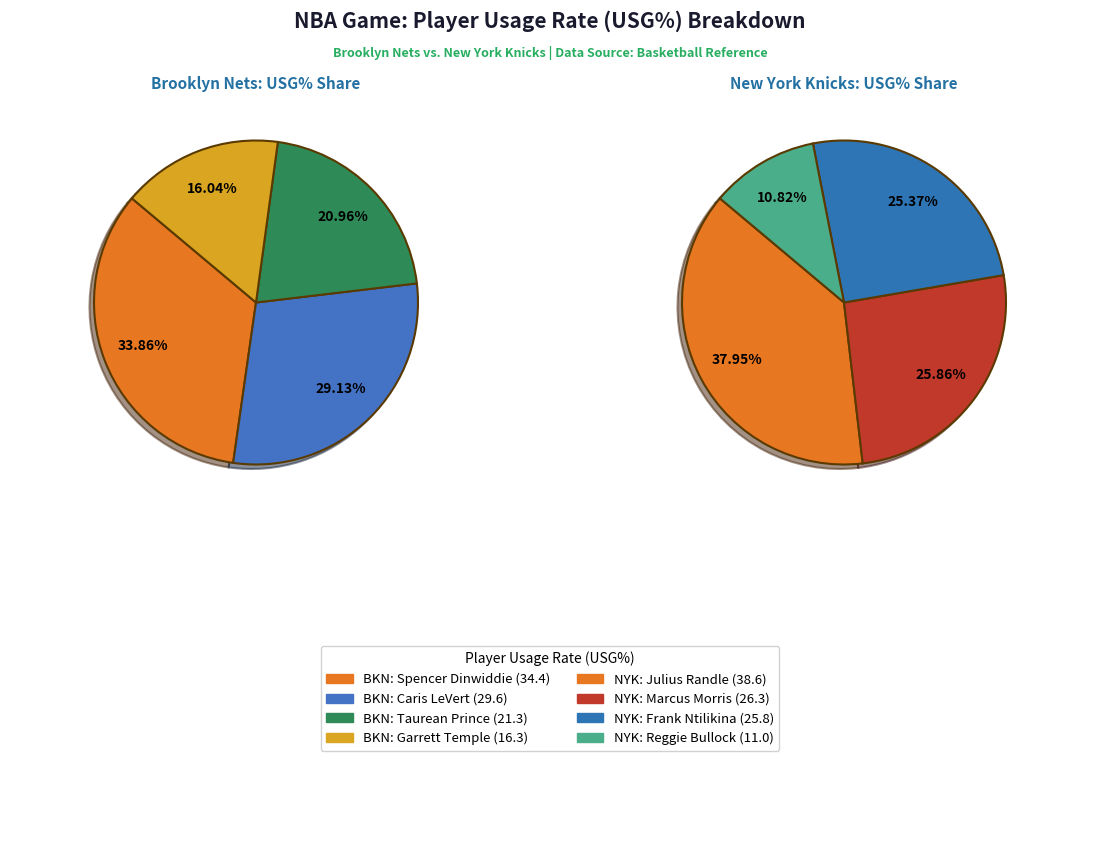

Rank the categories by value from highest to lowest.

Julius Randle, Spencer Dinwiddie, Caris LeVert, Marcus Morris, Frank Ntilikina, Taurean Prince, Garrett Temple, Reggie Bullock